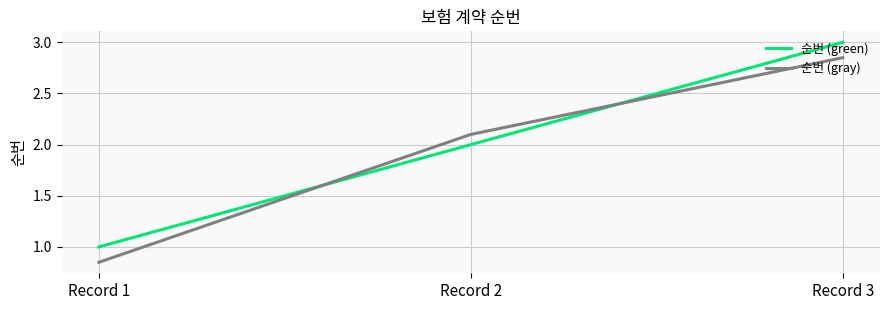

What is the total value across all series at Record 2?

4.1